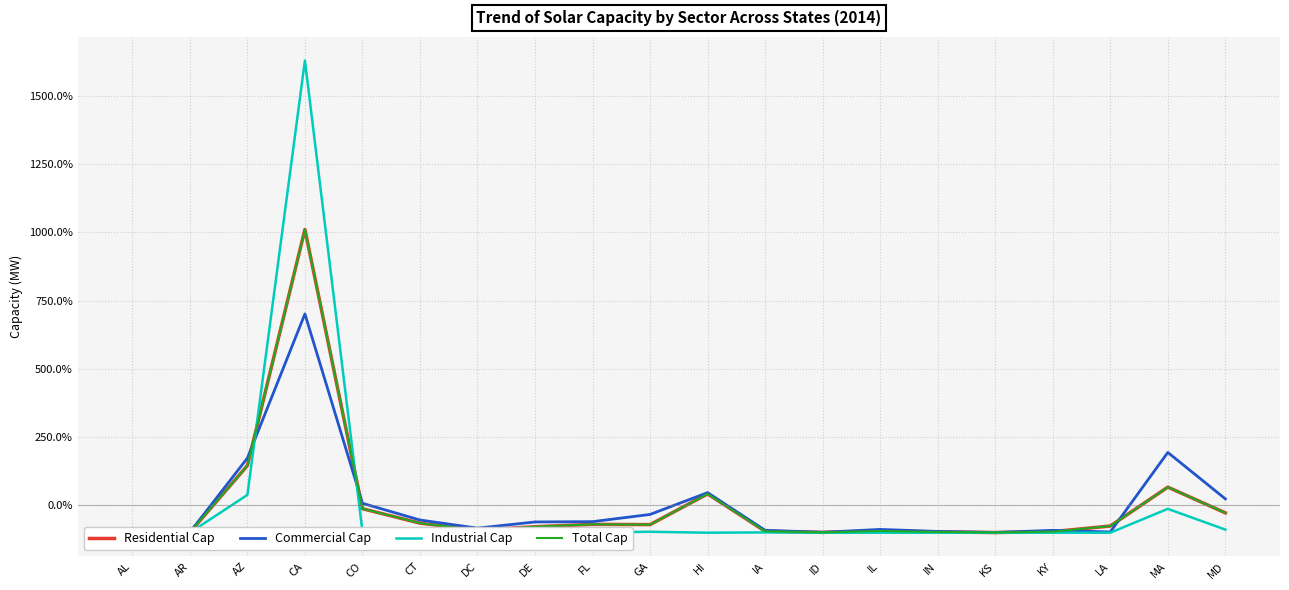

True or false: Industrial Cap has a value of -100.0 at AL.

True